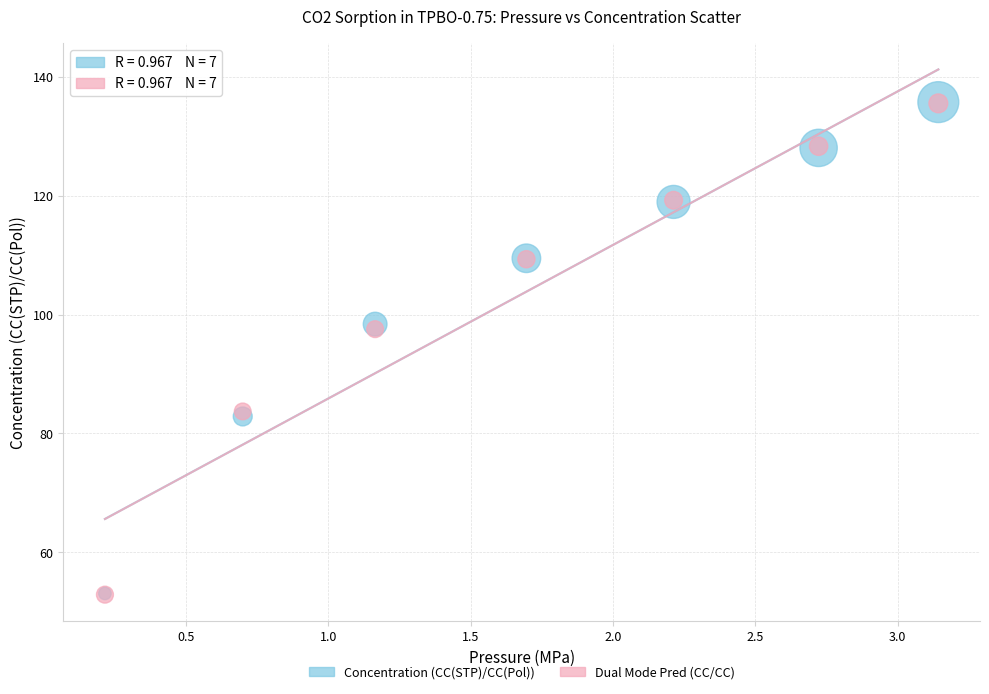

What are all the series names shown in the legend?

Concentration (CC(STP)/CC(Pol)), Dual Mode Pred (CC/CC)